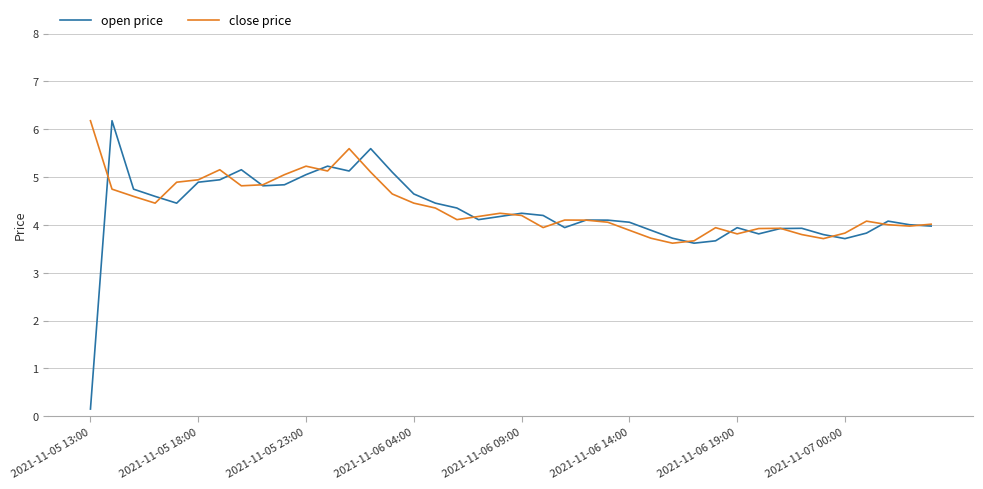

Which series has the largest range (max minus min)?

open price